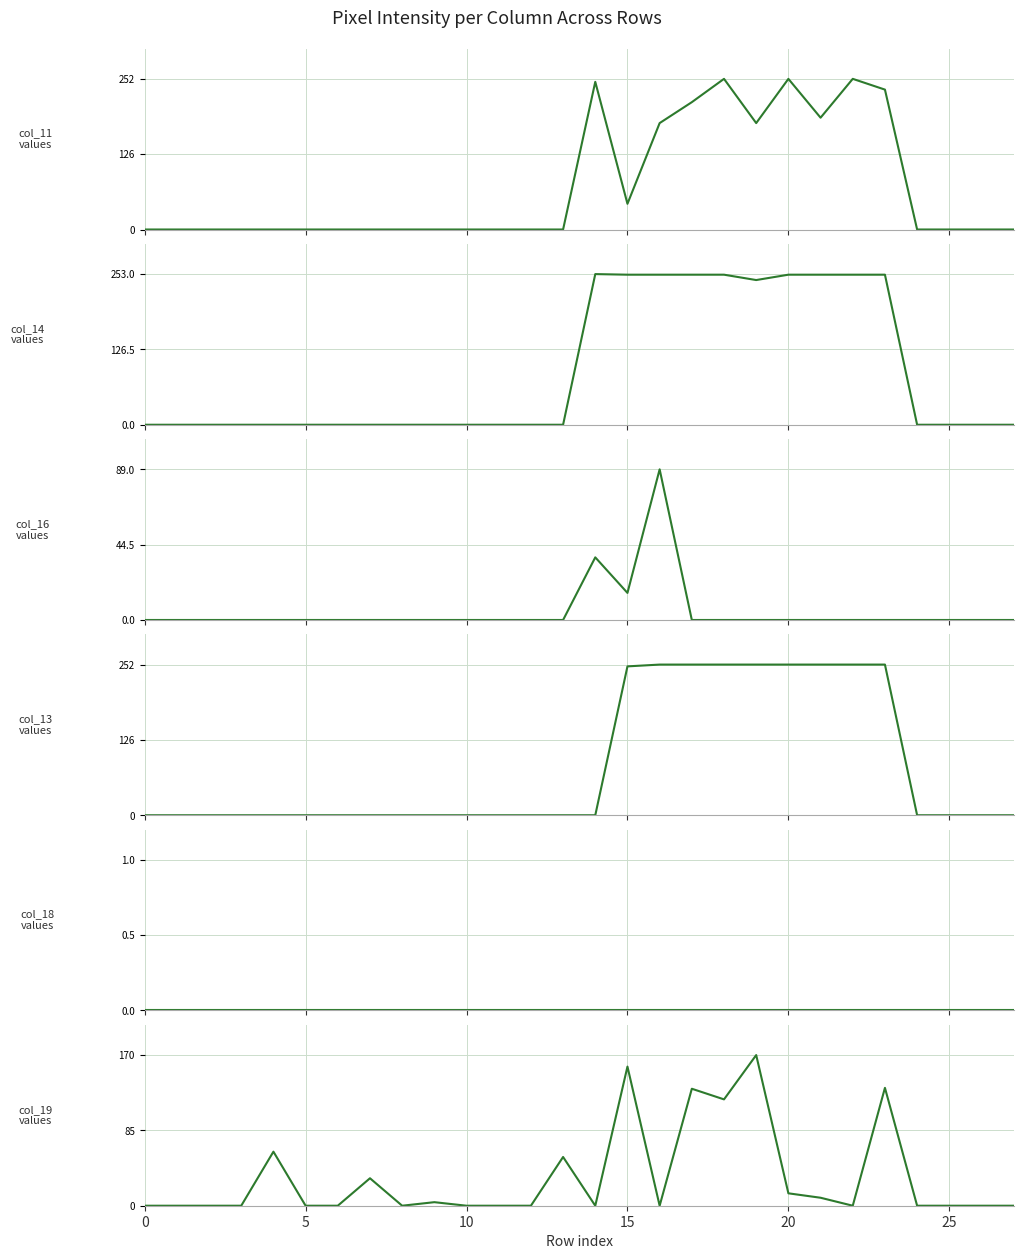

True or false: col_13 and col_18 intersect in this chart.

False